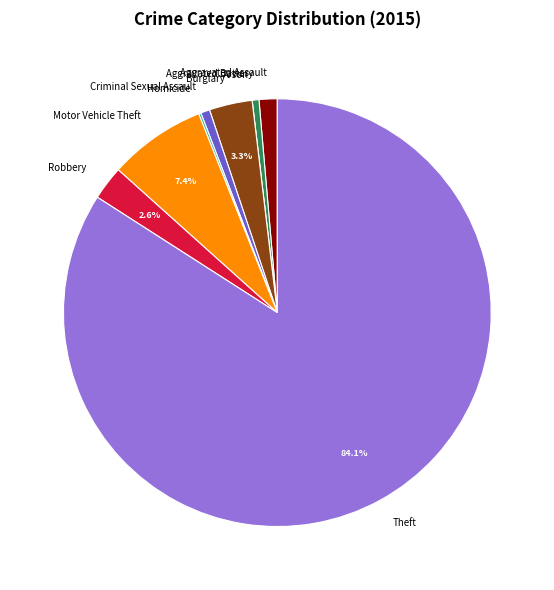

What percentage is the Criminal Sexual Assault slice, to the nearest percent?

1%